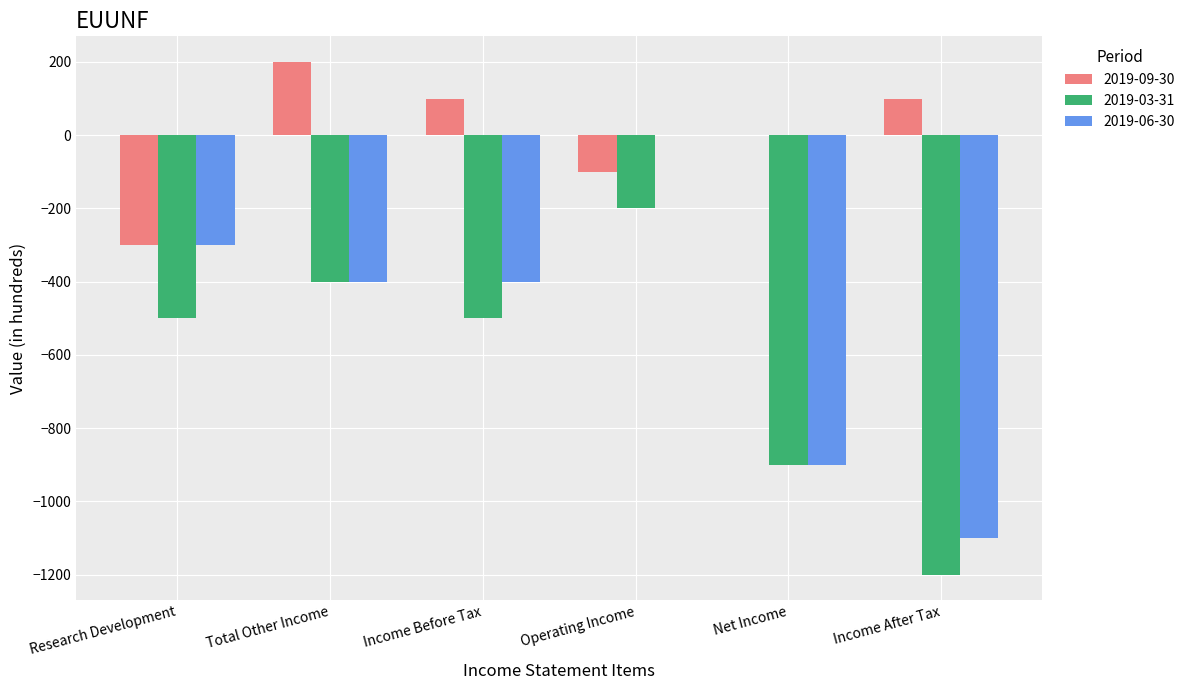

Count the number of data series in this chart.

3